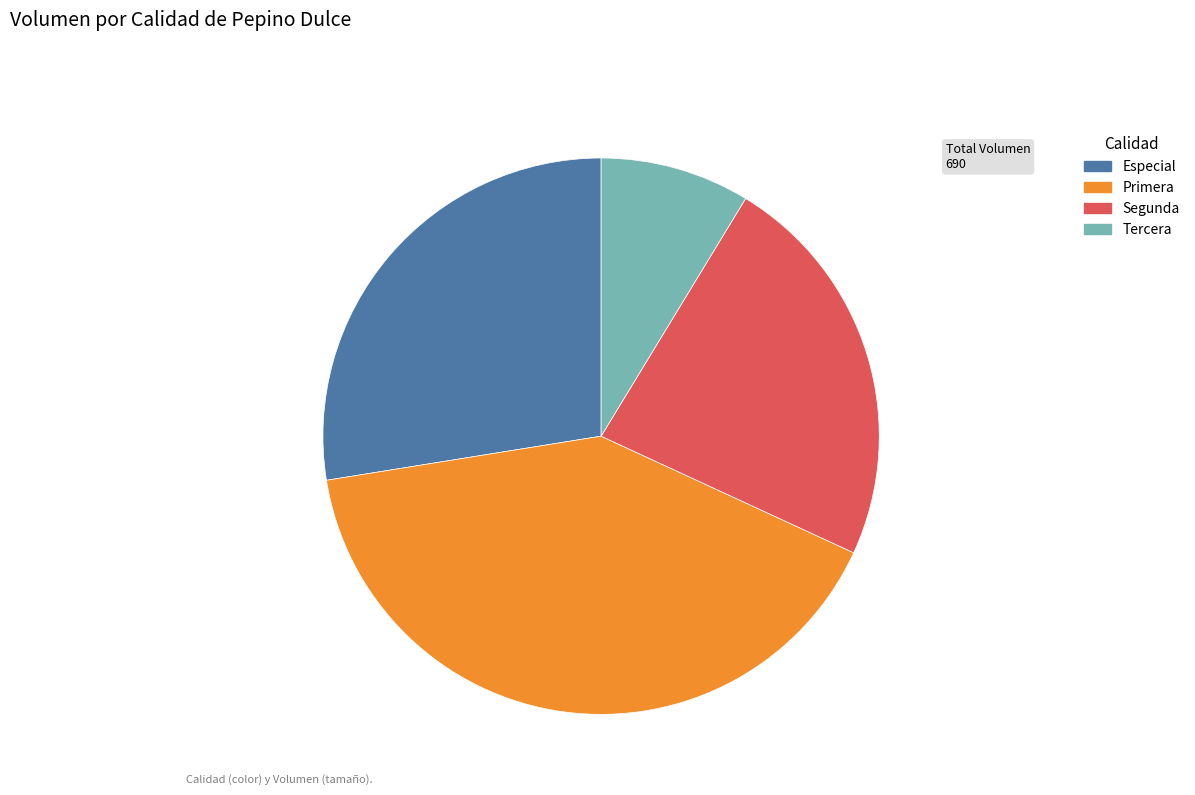

What is the largest slice in the pie chart?

Primera